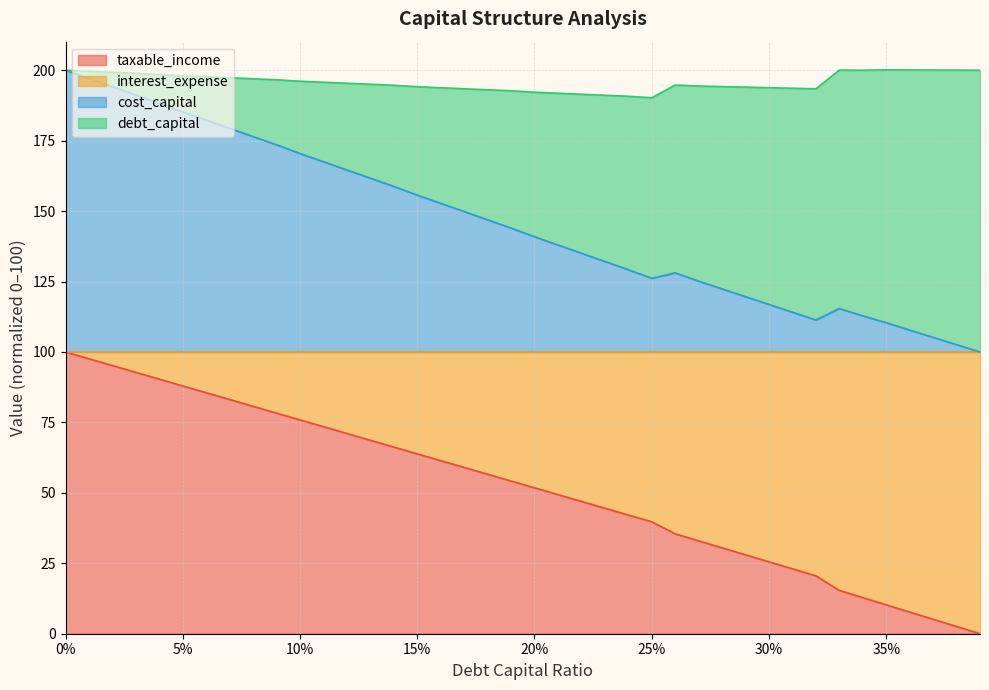

The taxable_income series shows 39.7 at 25%. True or false?

True